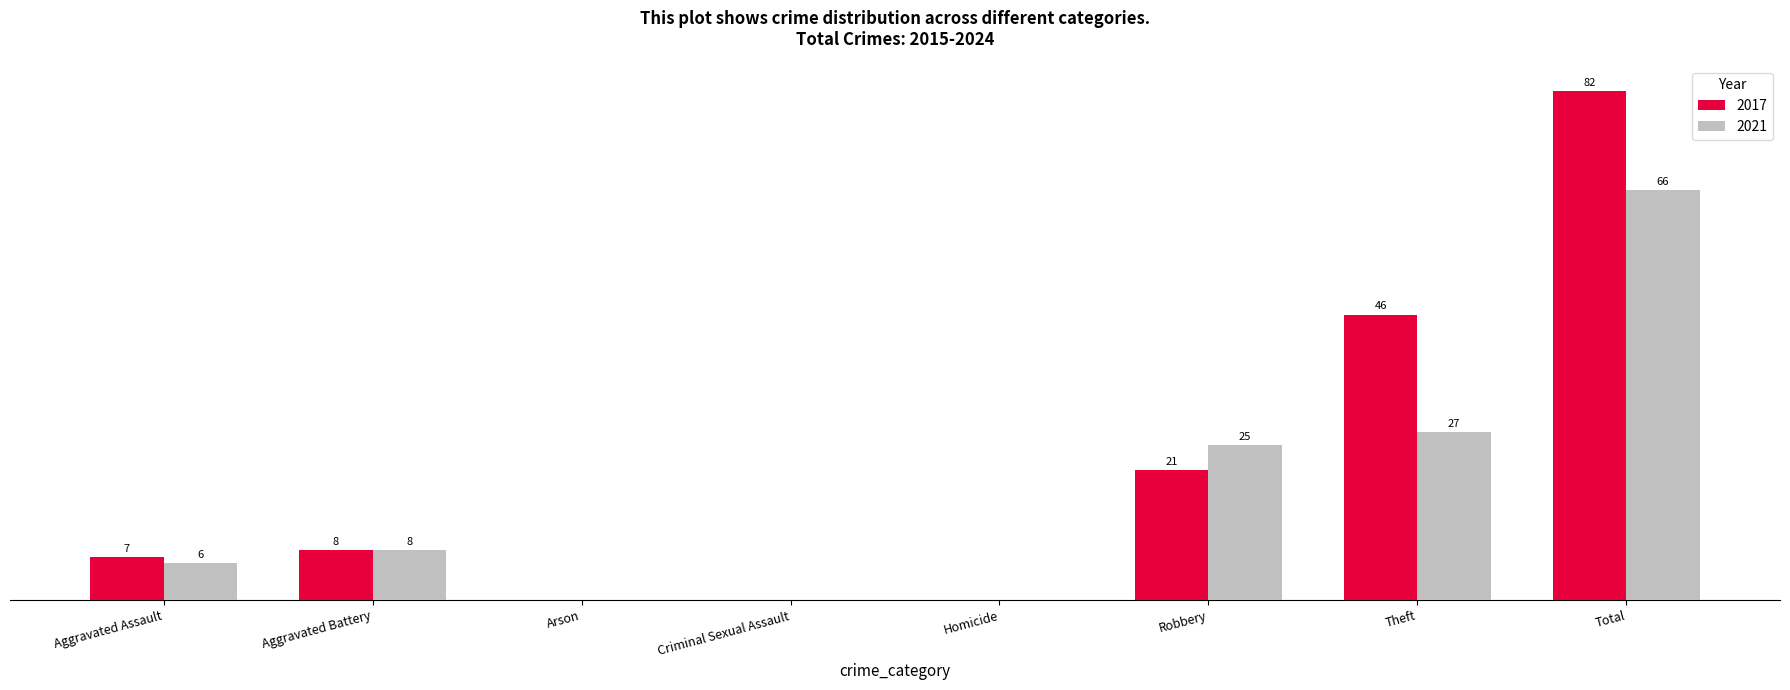

At which label is 2021 closest to 33?

Theft